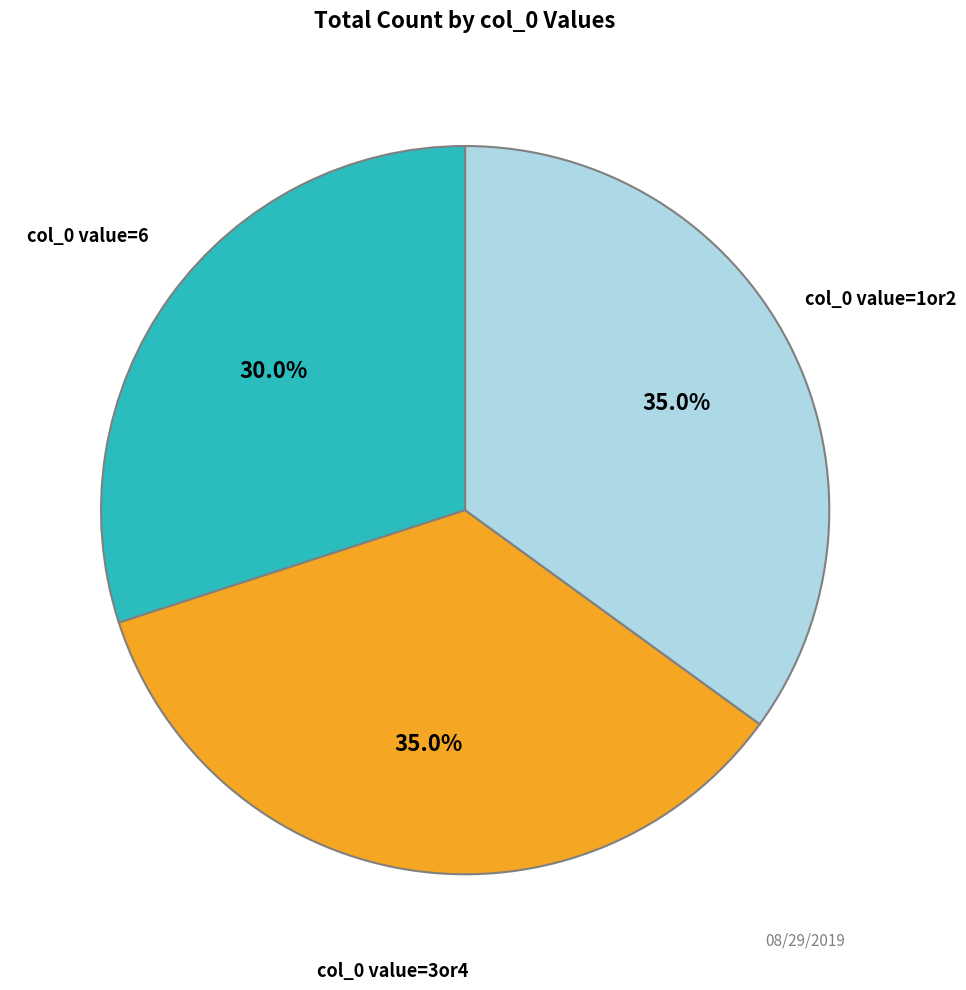

What is the smallest slice in the pie chart?

col_0 value=6